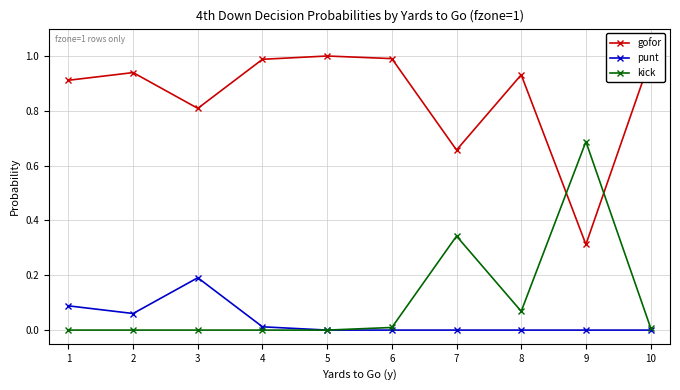

How many times do kick and gofor cross each other?

2